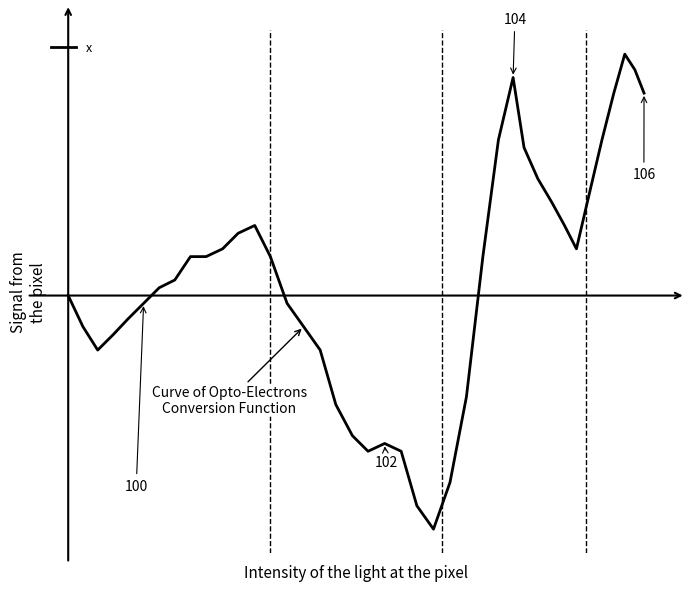

What is the sum of all values?

8.3